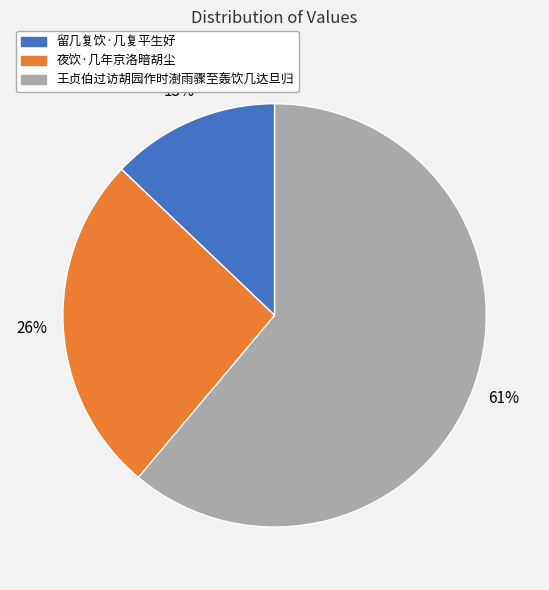

Does any single category account for the majority?

Yes